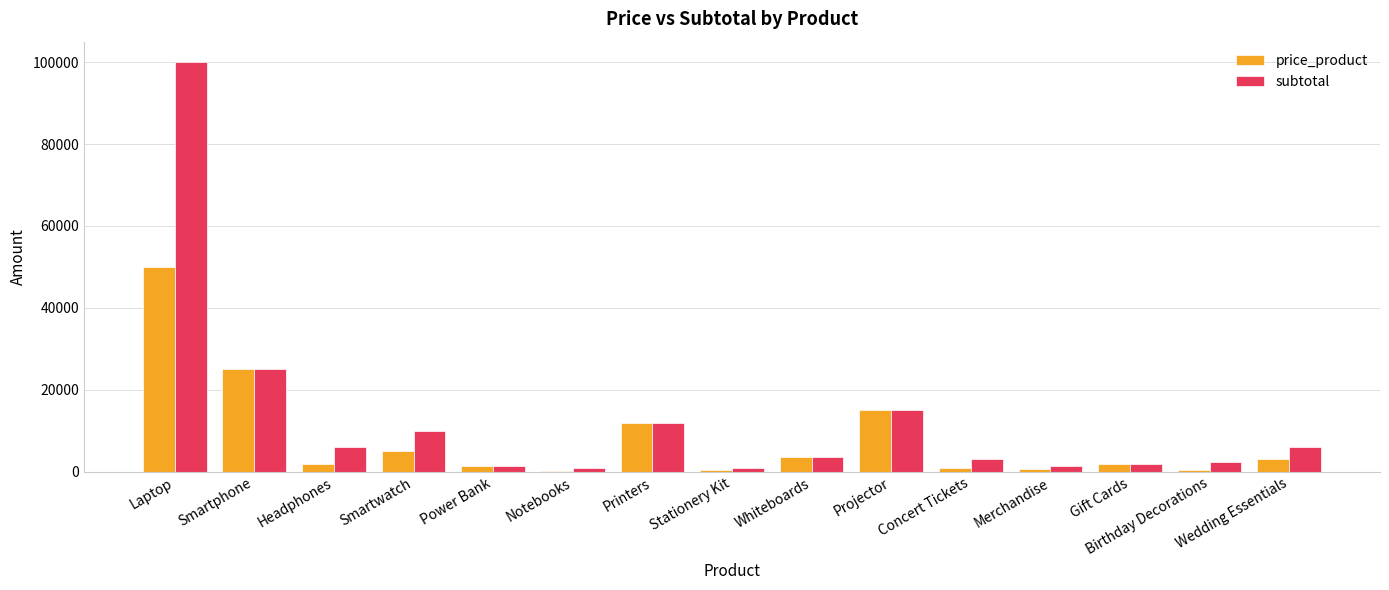

What is the sum of all subtotal values?

189900